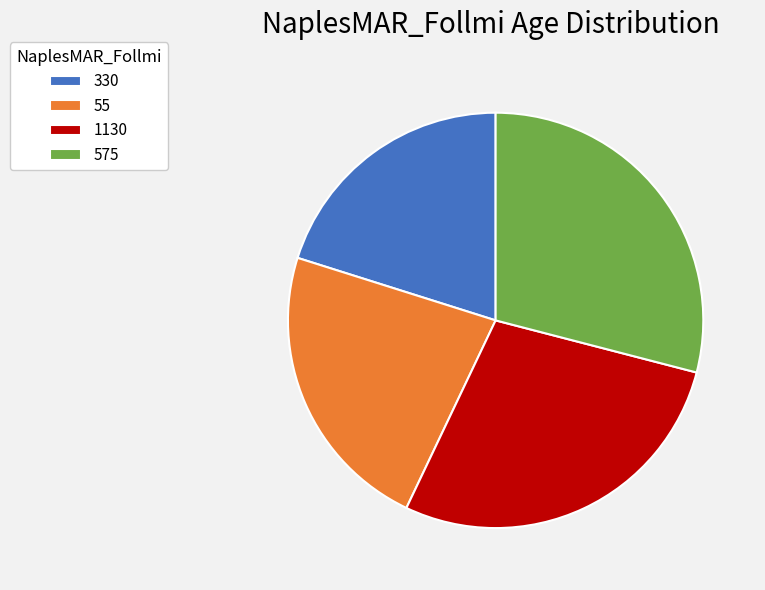

How many segments does this pie chart have?

4